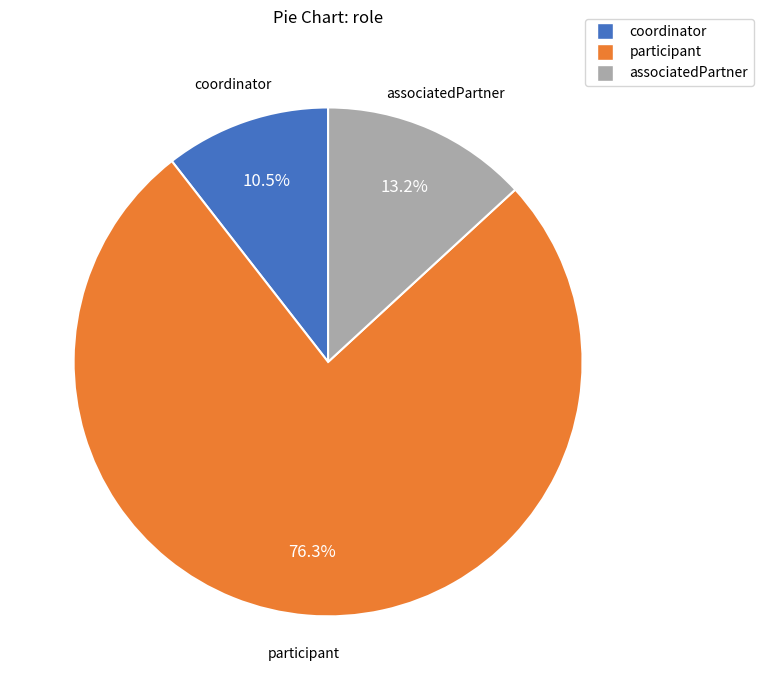

Which category accounts for the majority?

participant